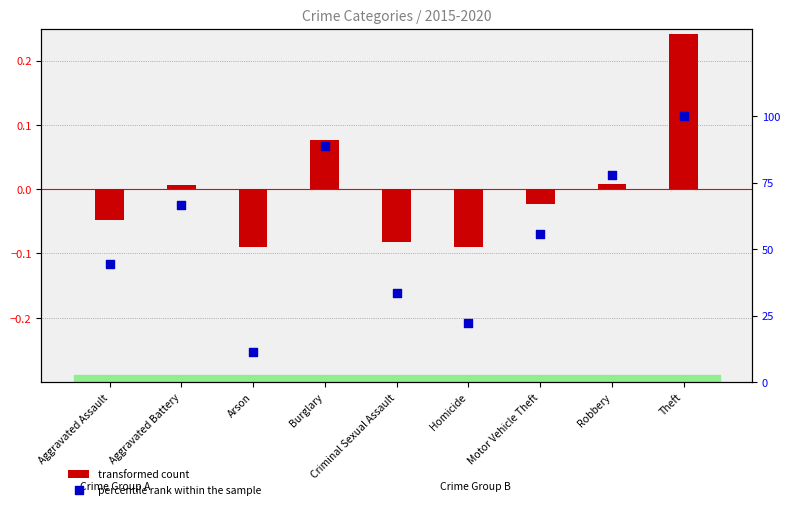

What is the total value across all series at Burglary?

89.0